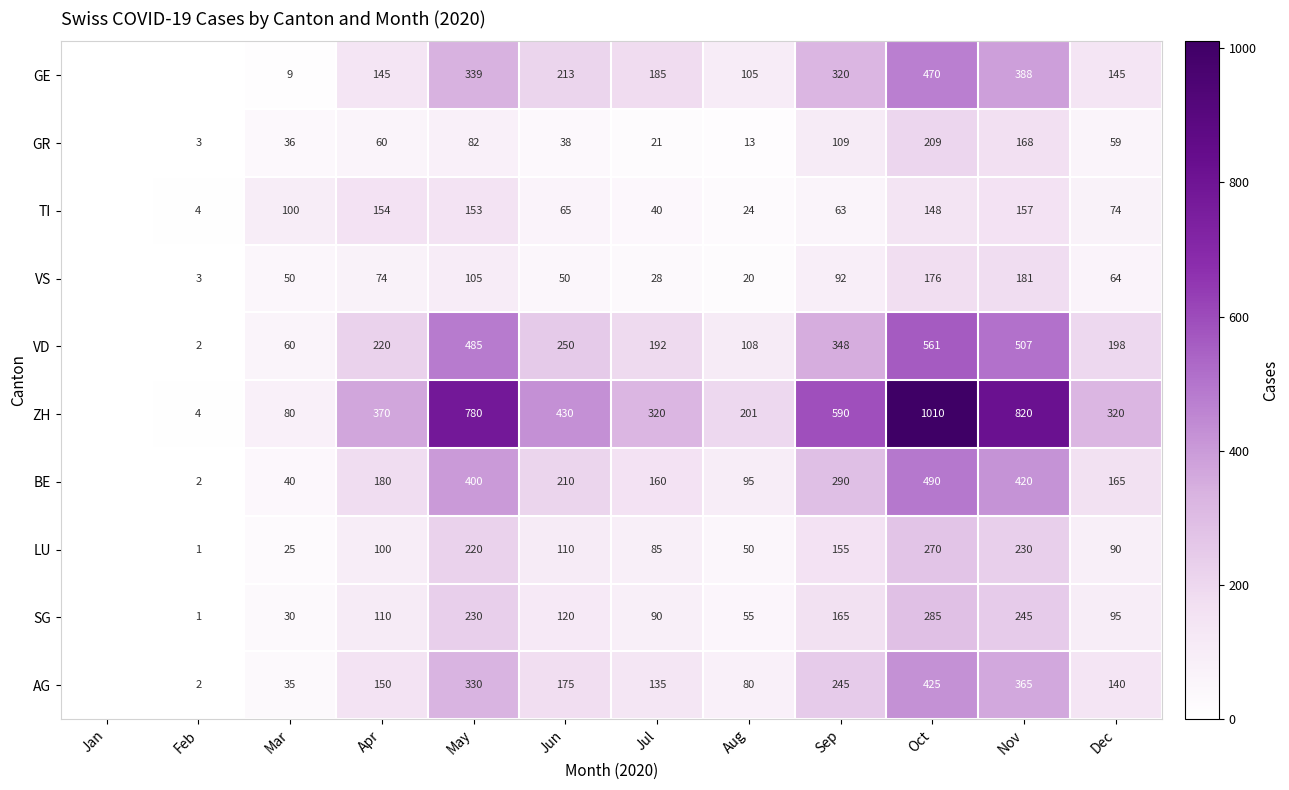

Is it true that VD equals 220 at Apr?

True